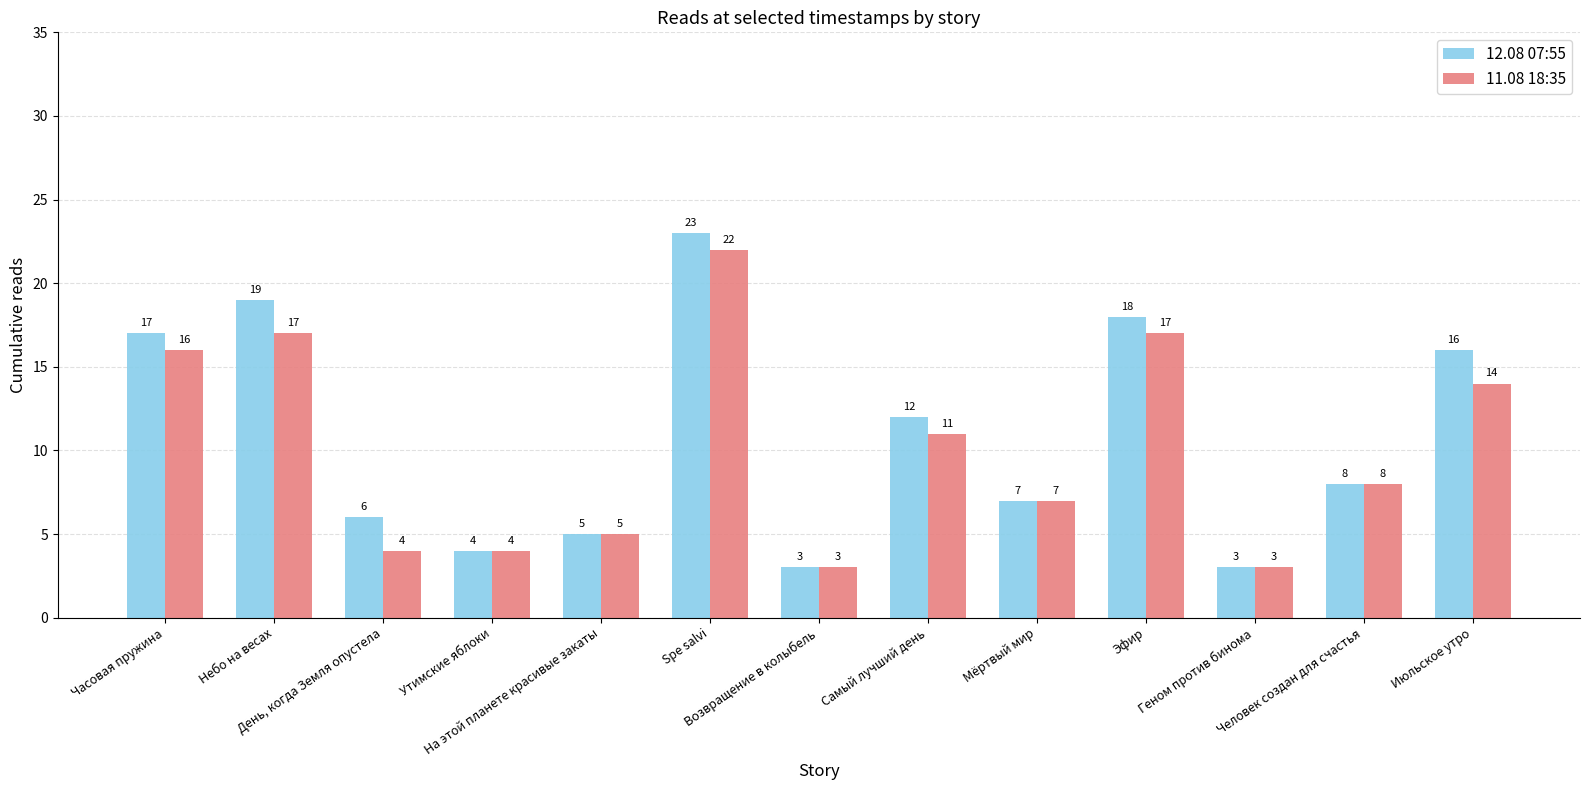

Which series has the largest total across all categories?

12.08 07:55